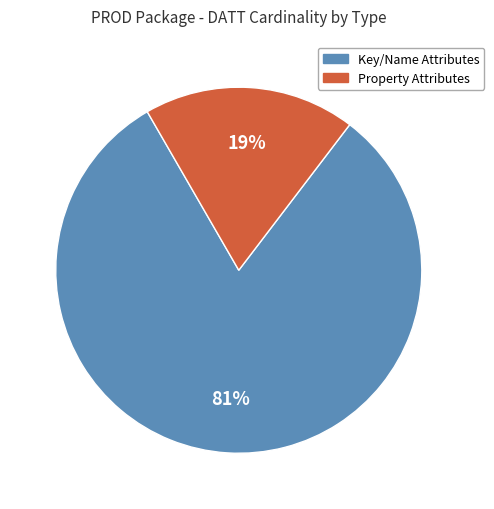

Is there a majority slice in this chart?

Yes